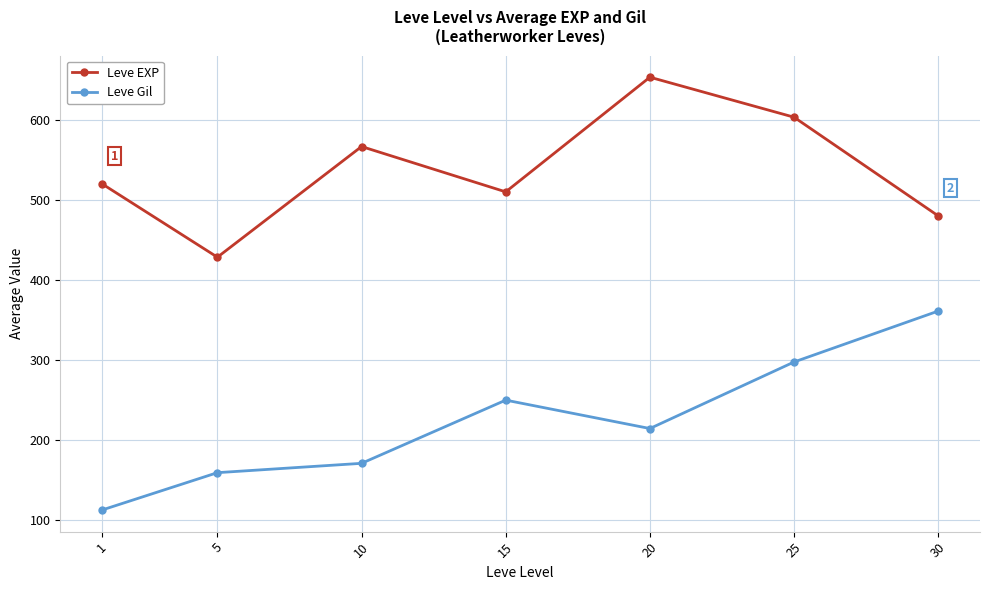

Is it true that Leve Gil equals 159.0 at 5?

True